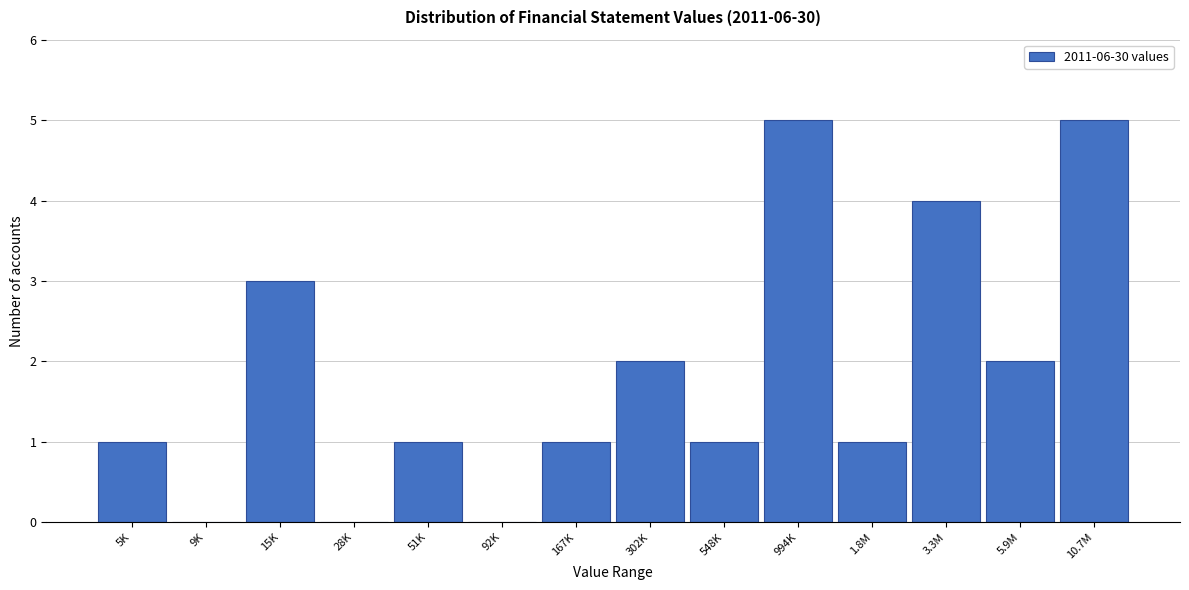

Reading left to right, what are all the values shown in this chart?

5K=1	9K=0	15K=3	28K=0	51K=1	92K=0	167K=1	302K=2	548K=1	994K=5	1.8M=1	3.3M=4	5.9M=2	10.7M=5